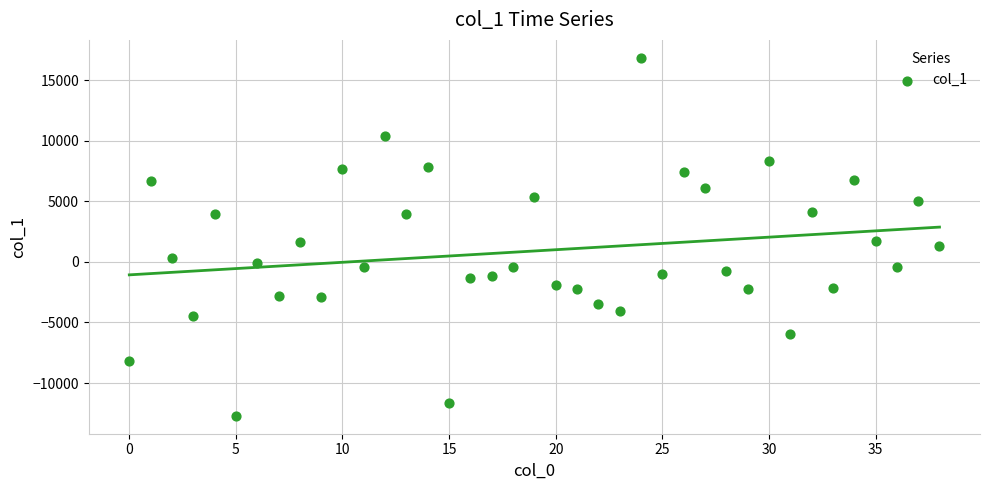

What is the range of Y values (max minus min)?

29537.1